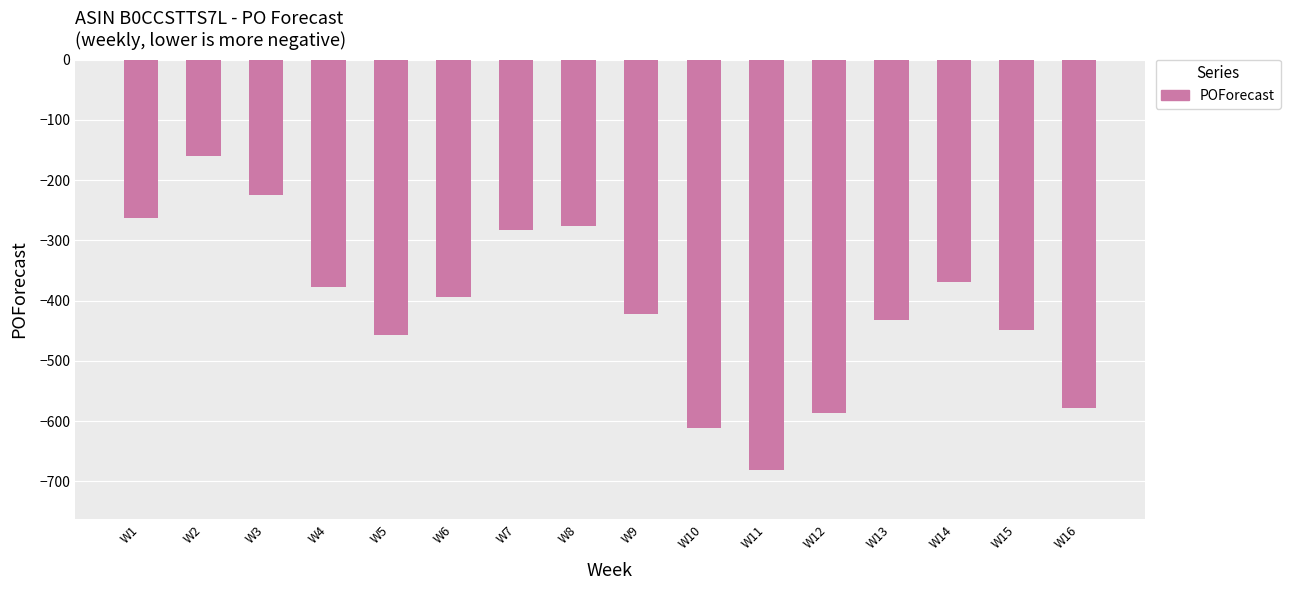

What is the minimum value shown in the chart?

-681